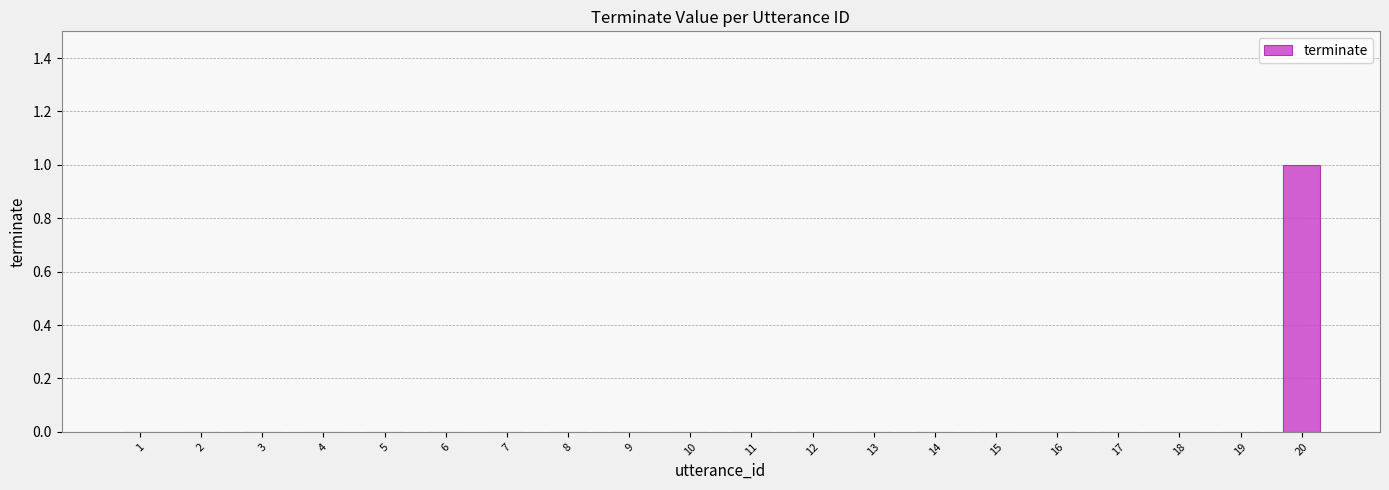

The chart shows a value of 0 at 16. True or false?

True